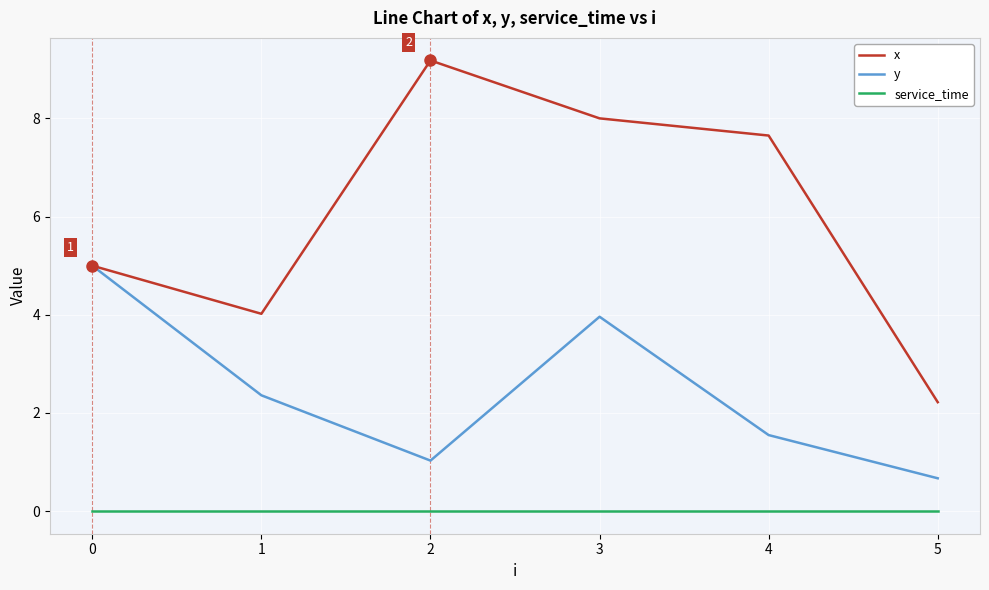

What is the highest value of the y series?

5.0